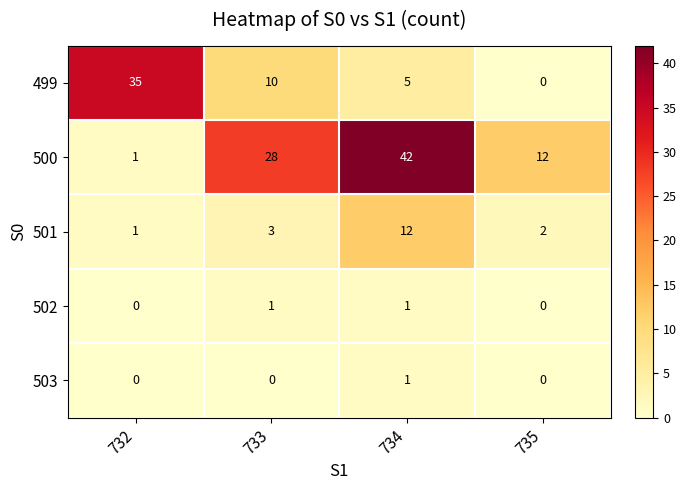

True or false: 500 has a value of 1 at 732.

True